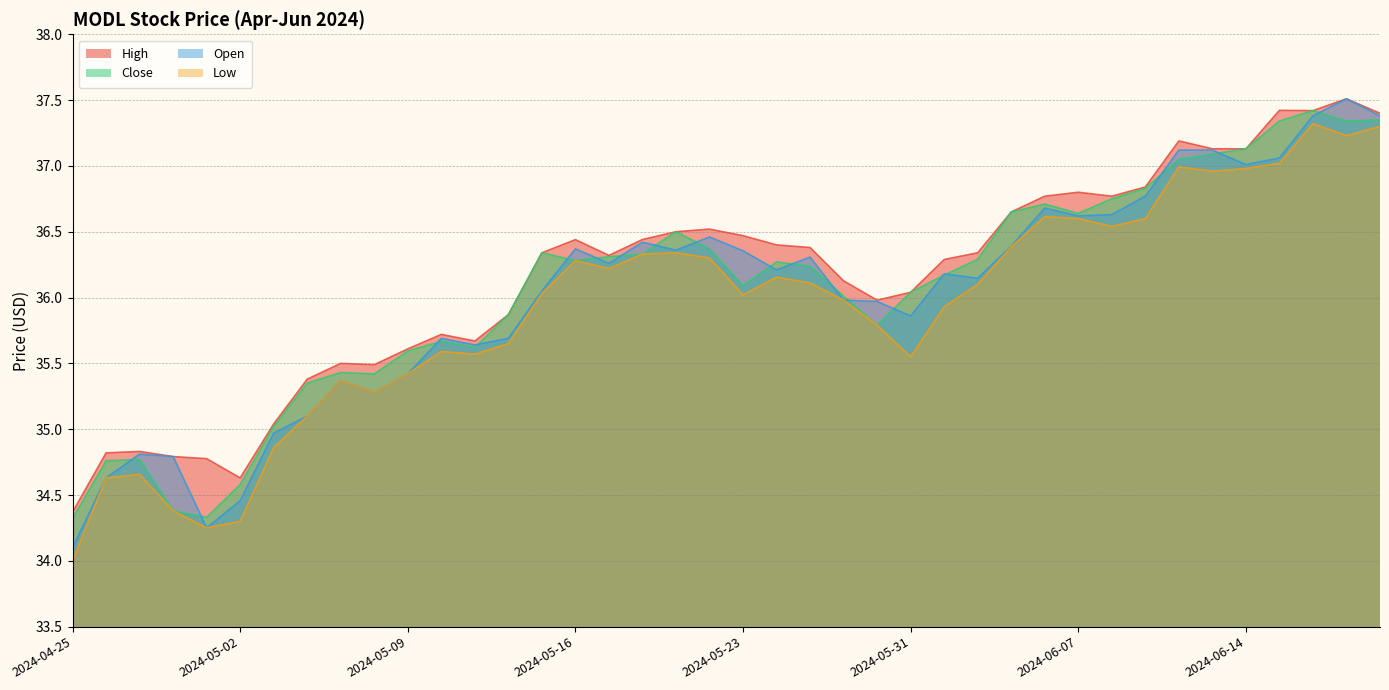

Rank the series at 2024-05-02 from highest to lowest value.

High, Close, Open, Low